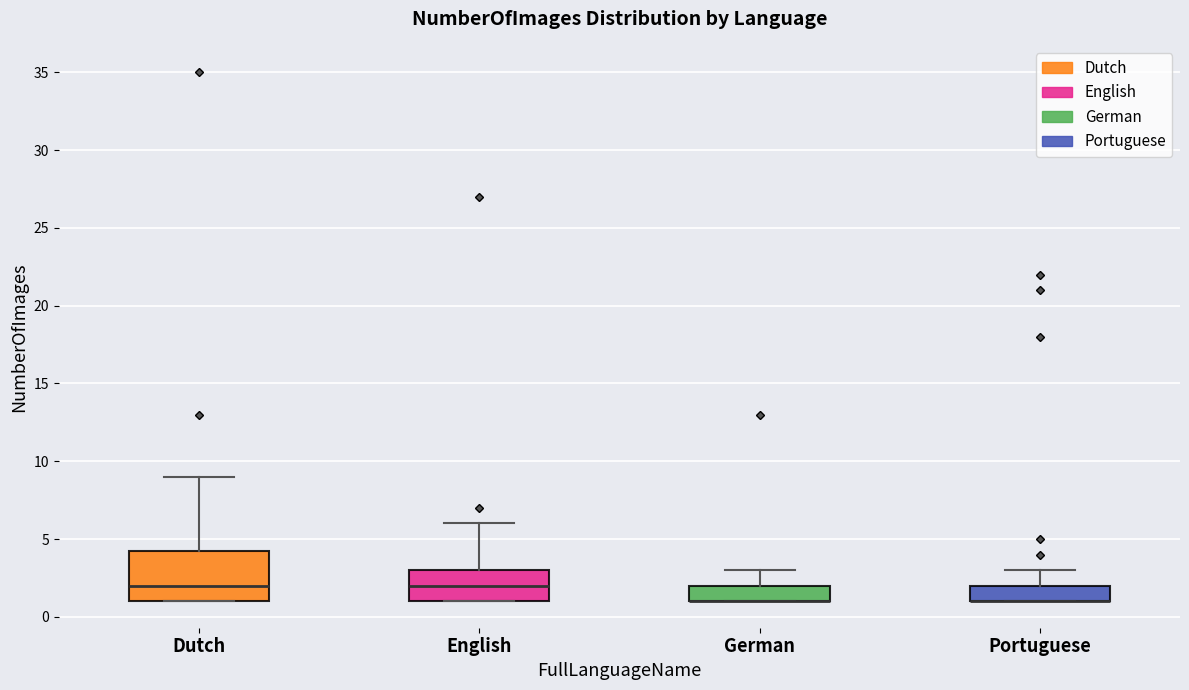

Which box is the tallest, from its lower edge to its upper edge?

Dutch